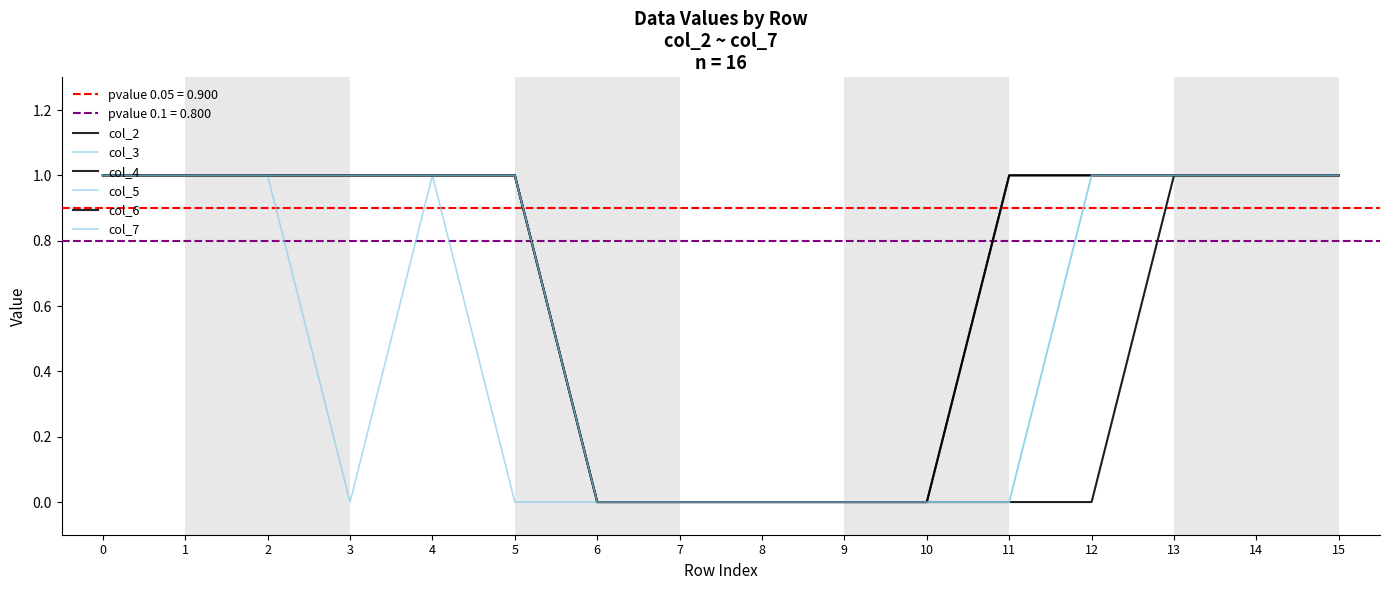

Is the value of col_3 at 8 greater than the value of col_4 at 9?

No